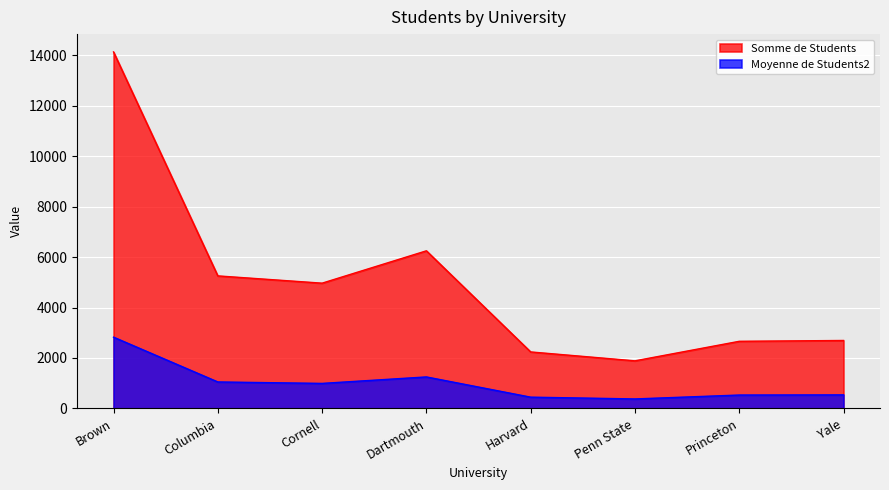

What is the average value of the Somme de Students series?

5009.2